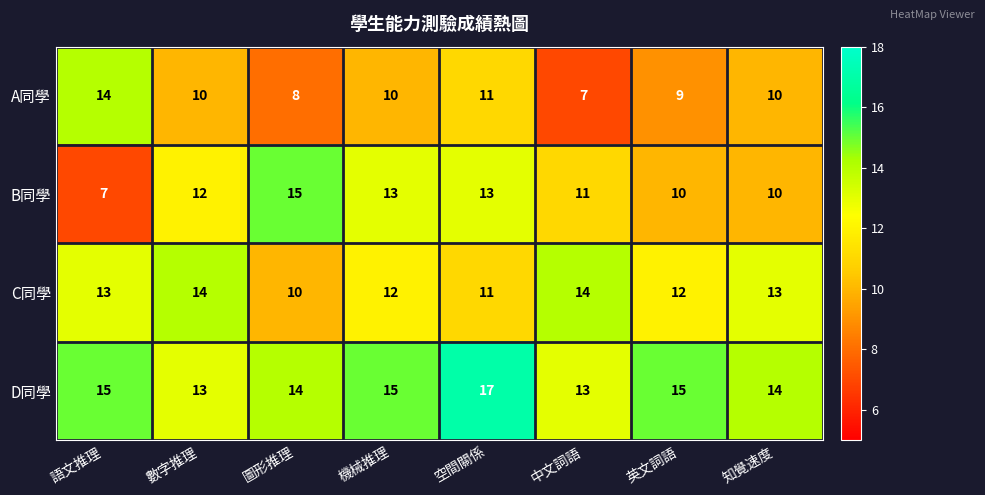

What is the difference between the highest and lowest values at 中文詞語?

7